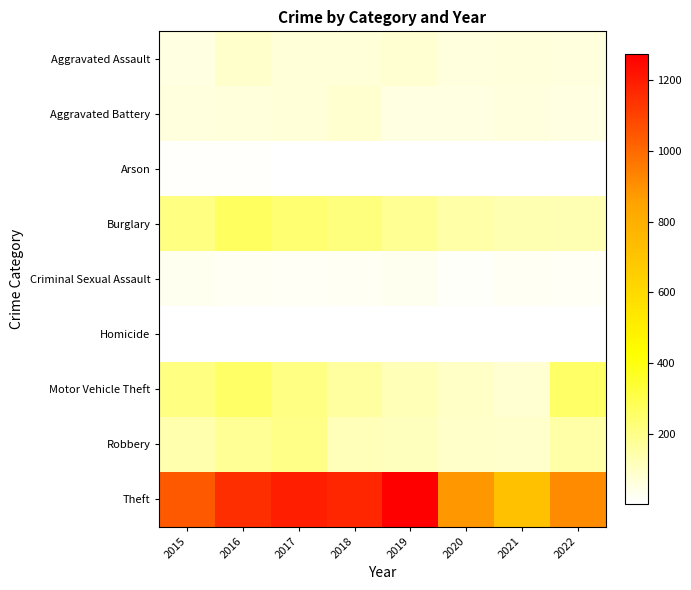

Count the number of data series in this chart.

9